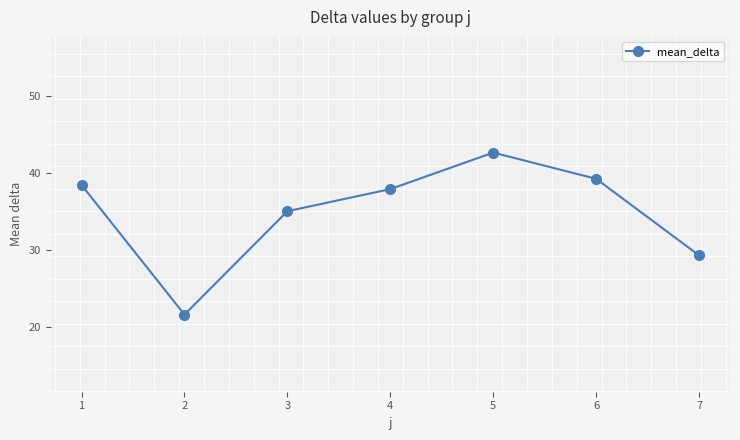

What value does the data have at 4?

37.9